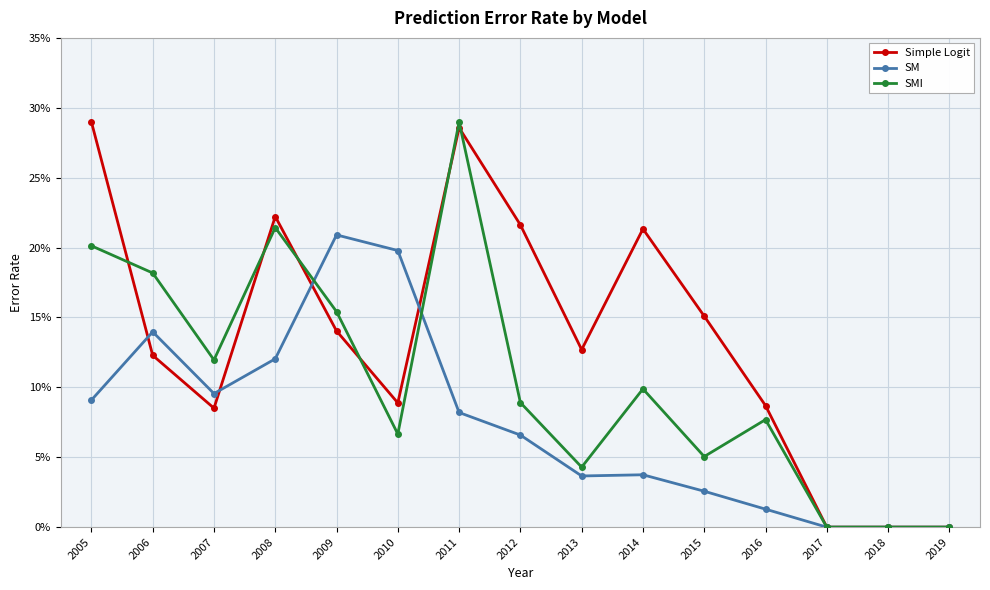

Is this an area chart (filled region under the line)?

No